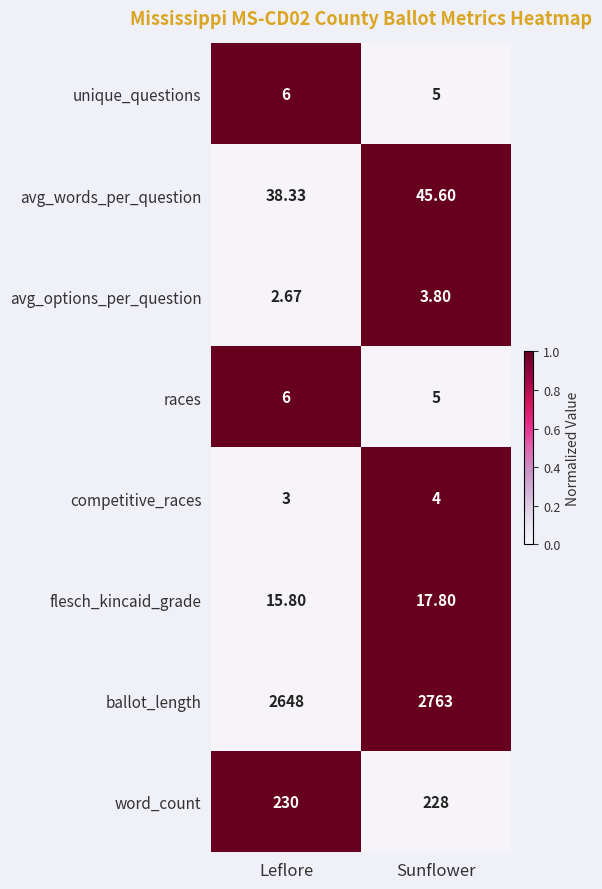

At which category does the chart reach its peak across all series?

Sunflower